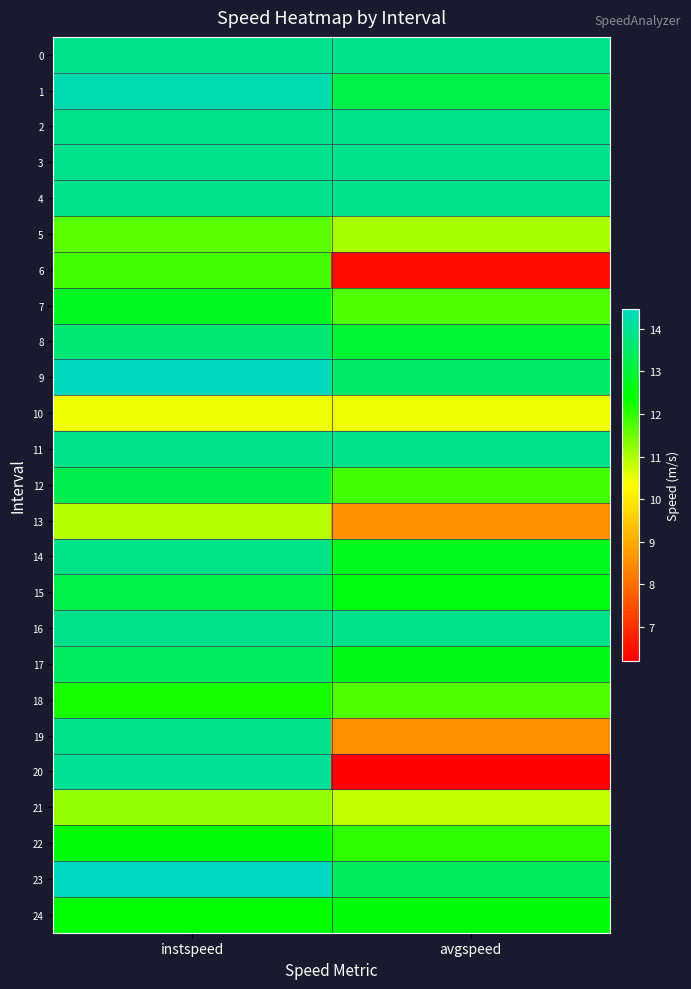

Rank the series at avgspeed from lowest to highest value.

20, 6, 19, 13, 10, 21, 5, 18, 7, 12, 22, 24, 15, 17, 14, 8, 1, 23, 9, 0, 2, 3, 4, 11, 16